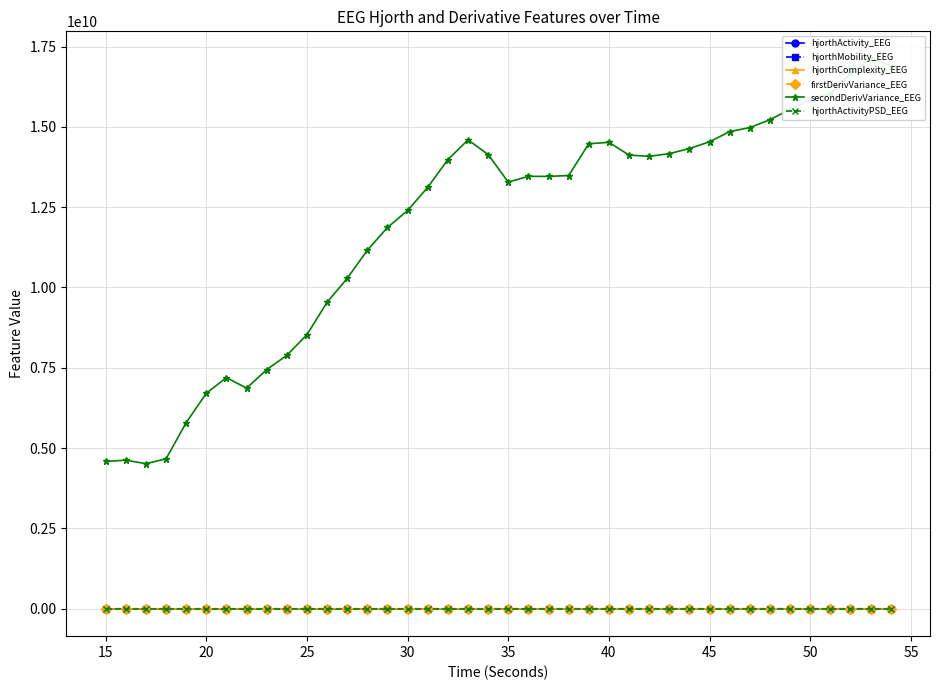

True or false: hjorthActivityPSD_EEG has more than 2 interior local peaks.

True